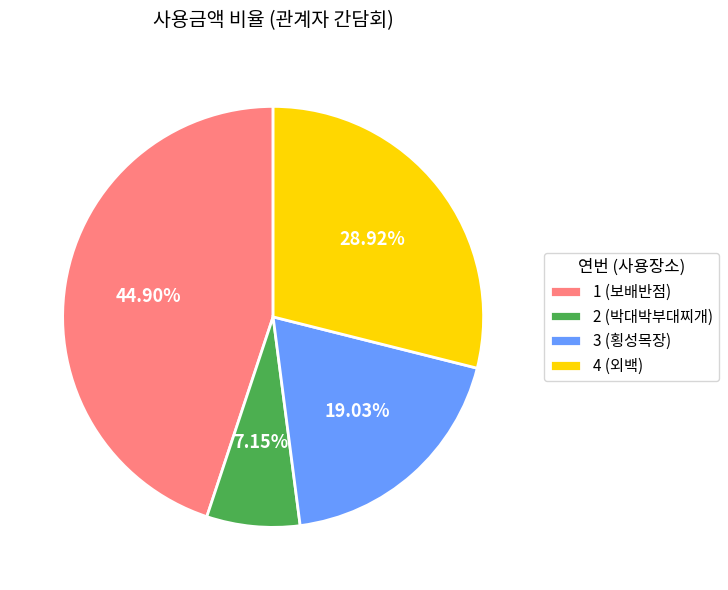

To the nearest percent, what is the average slice percentage?

25%